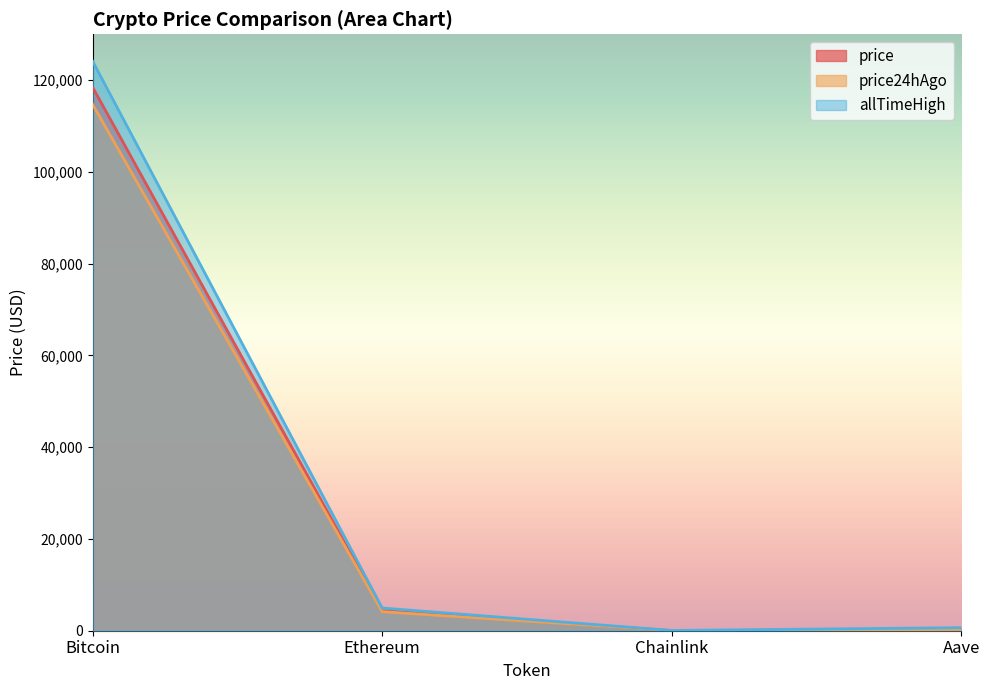

The value of allTimeHigh at Aave is 661.7. True or false?

True